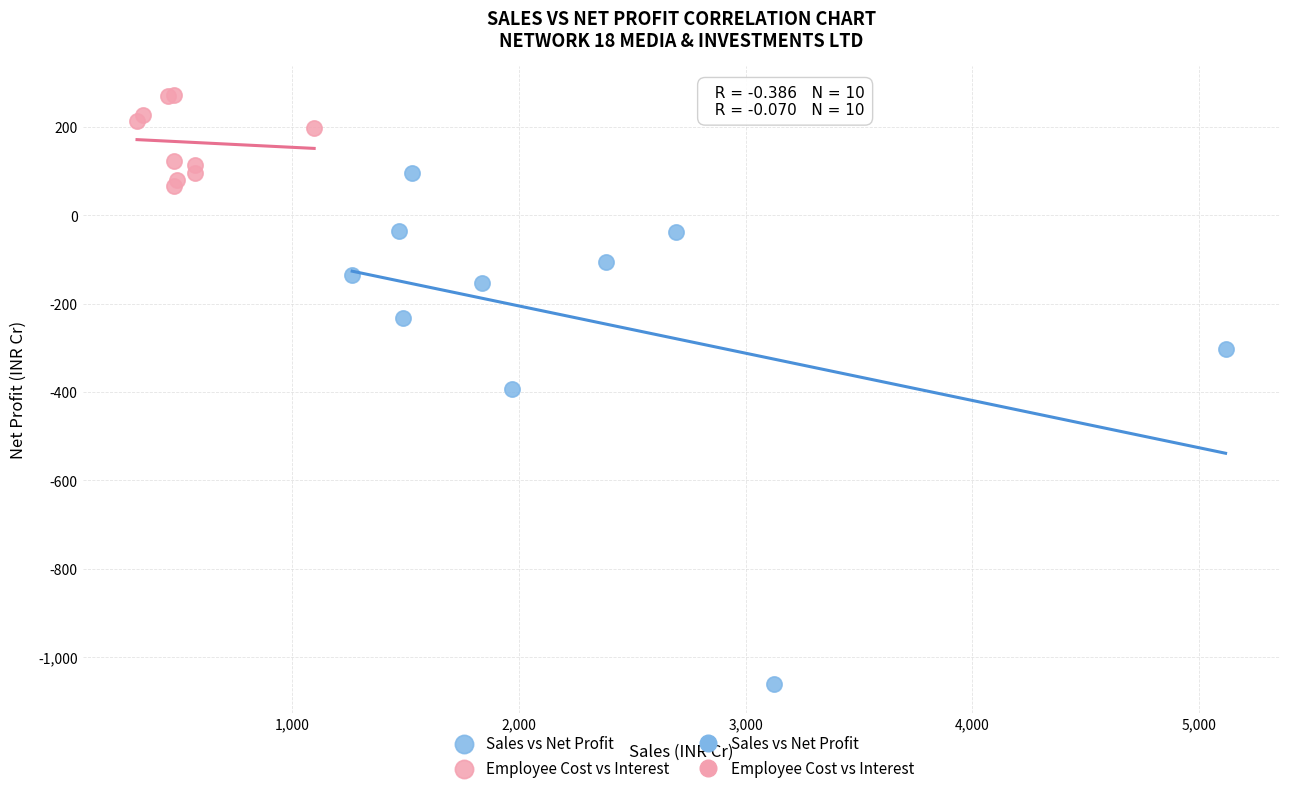

Which series has the widest spread of Y values?

Sales vs Net Profit